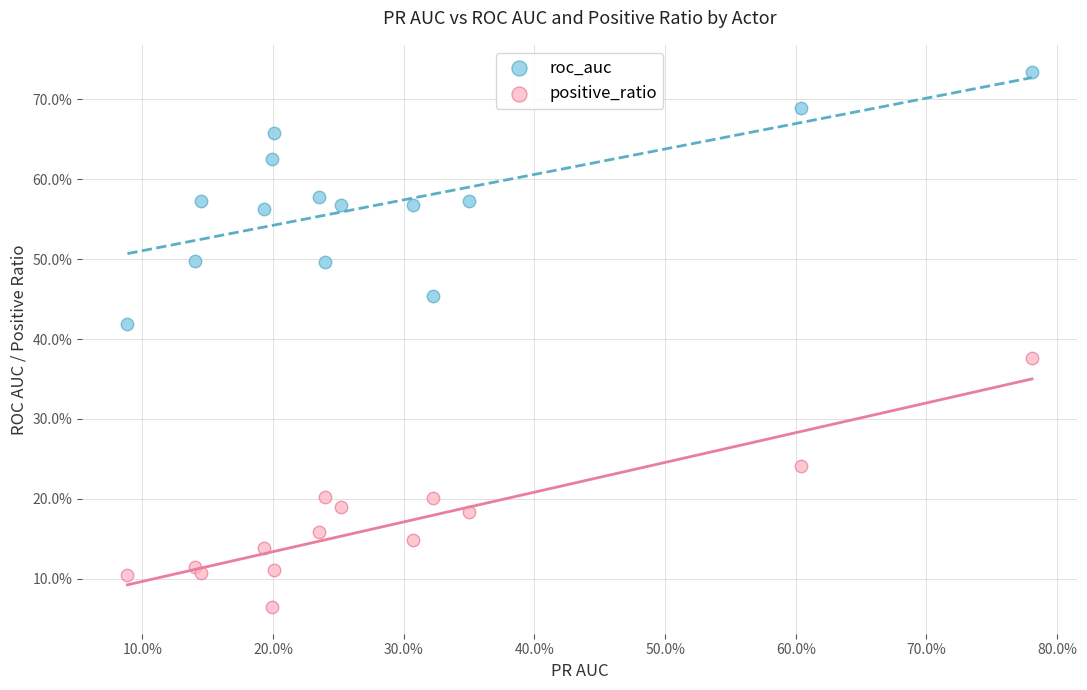

Which series contains the highest Y value?

roc_auc